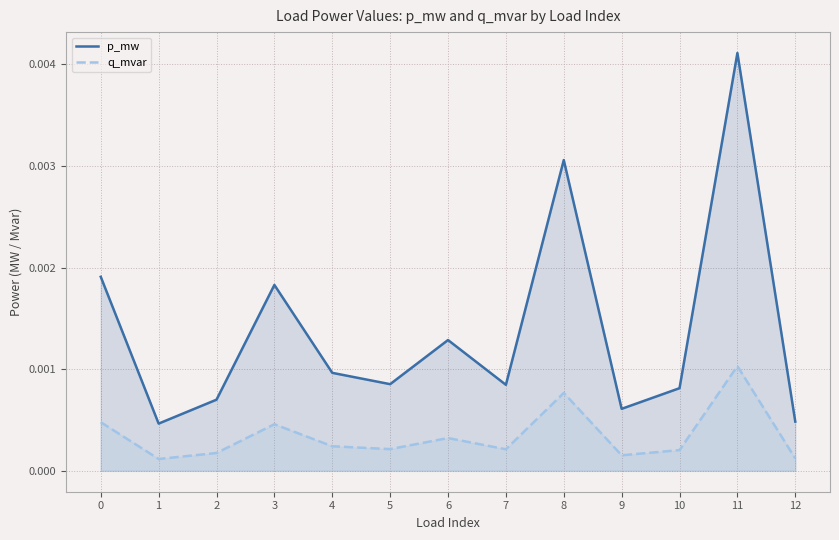

Where is the first local maximum for p_mw?

3